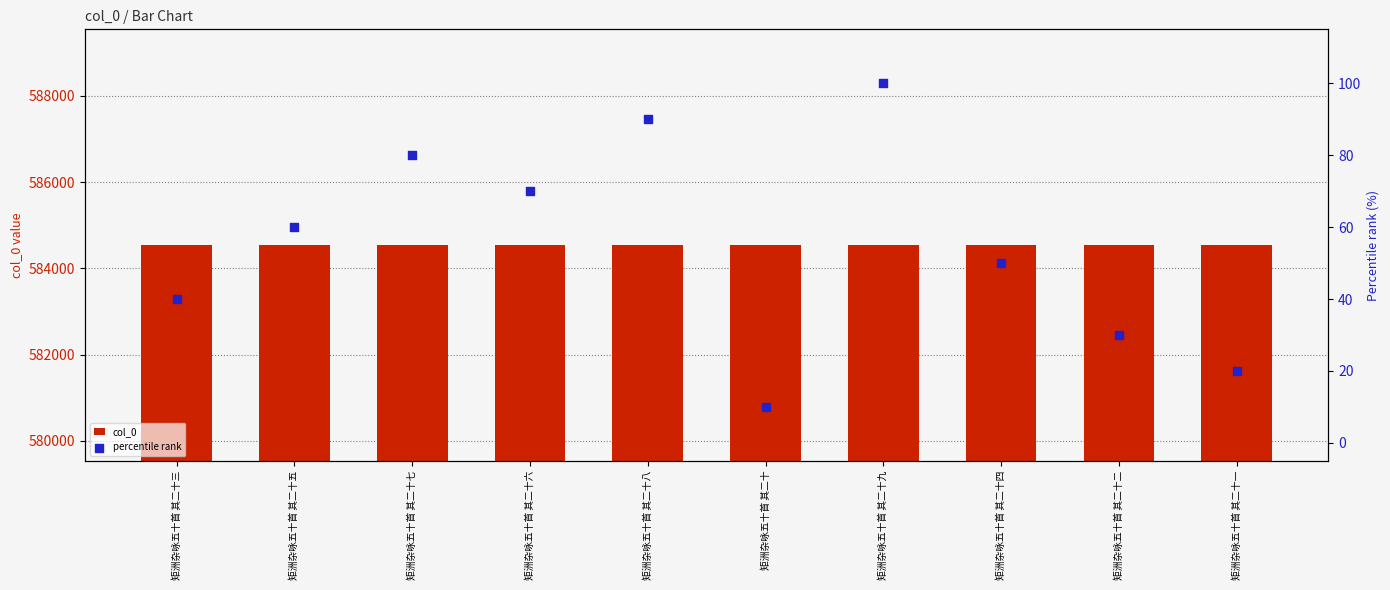

Which series has the largest Y range (max minus min)?

percentile rank